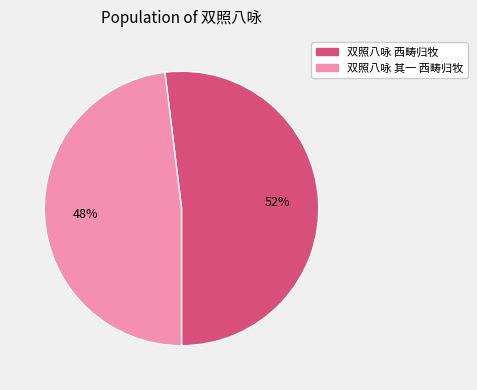

Which slice is the largest?

双照八咏 西畴归牧